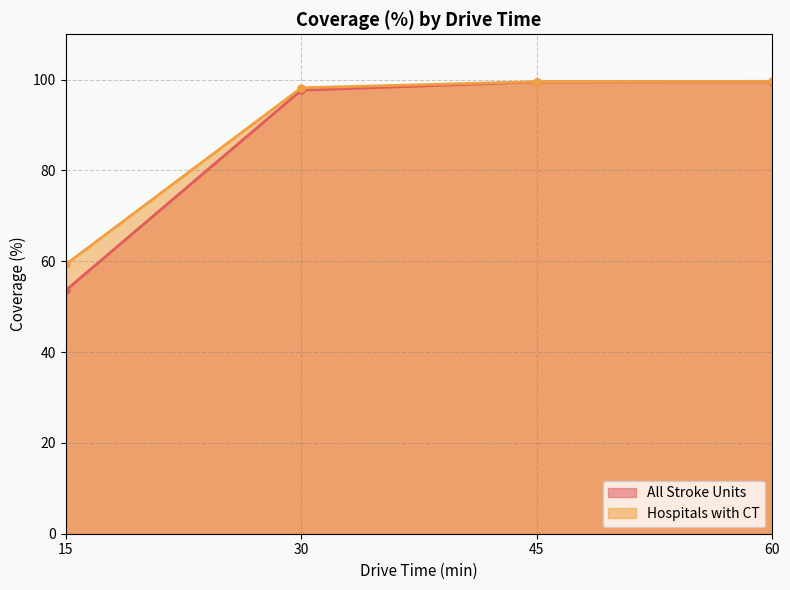

What is the total value across all series at 45?

199.1